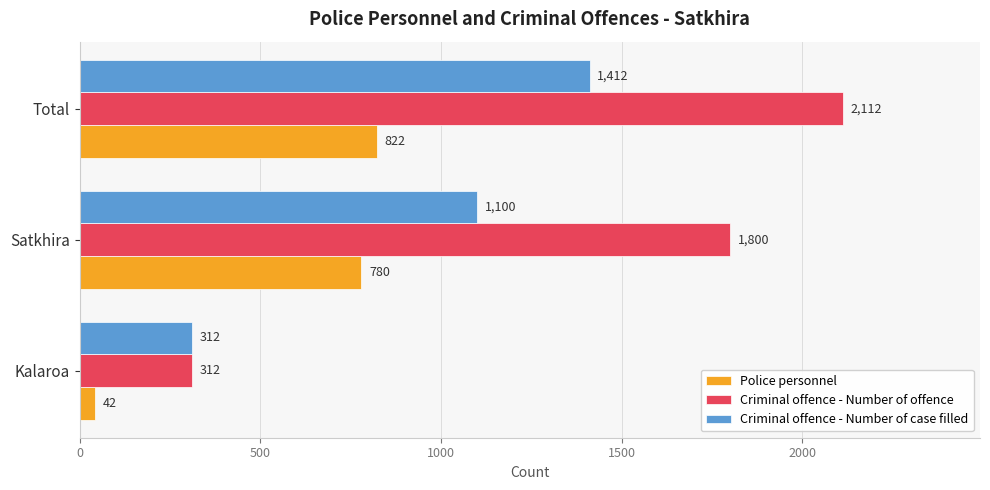

What is the average value of the Criminal offence - Number of offence series?

1408